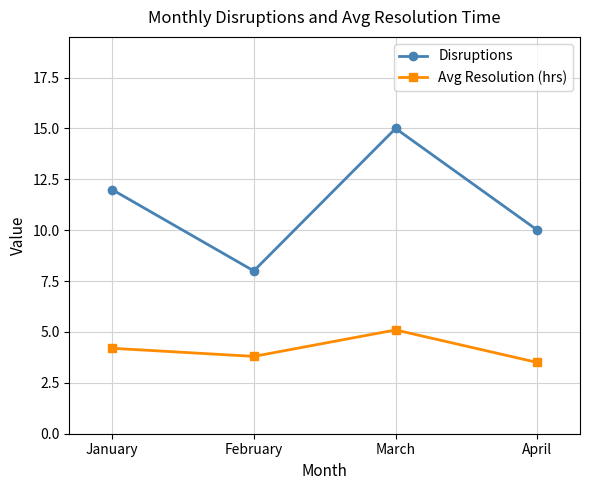

Does the chart have visible grid lines?

Yes